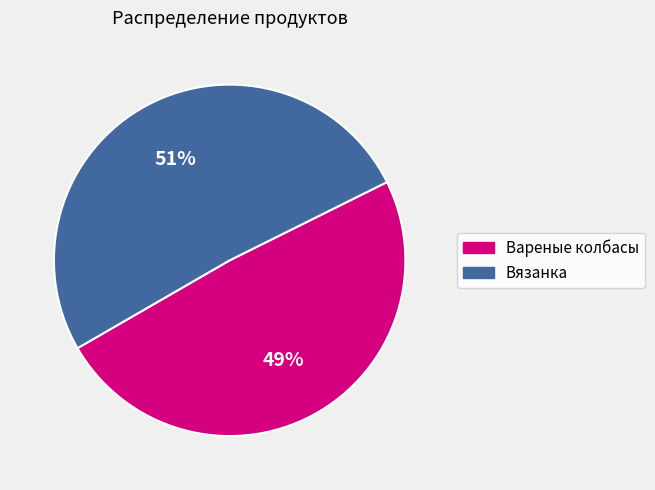

To the nearest percent, what is the average slice percentage?

50%